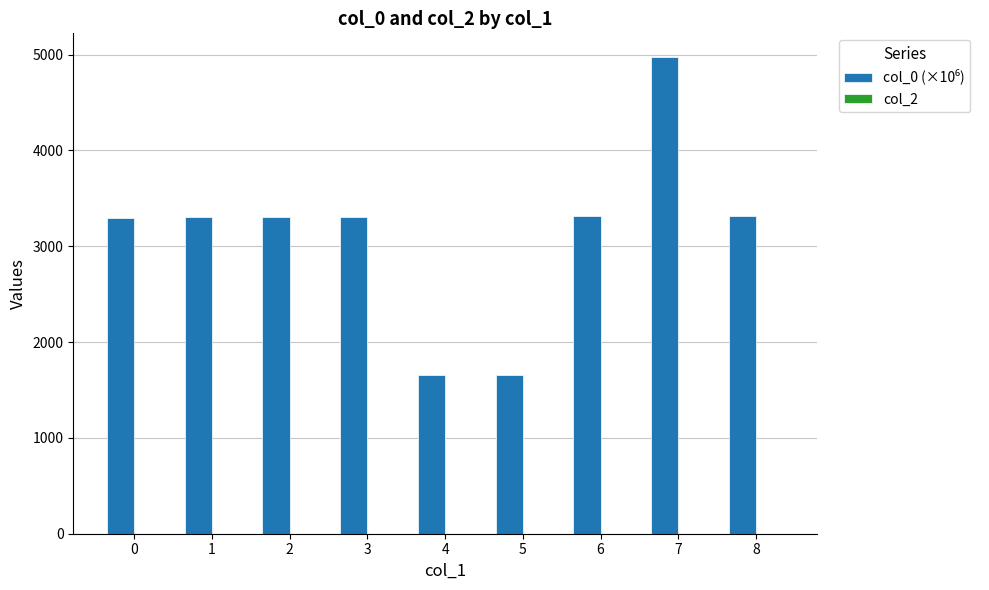

What is the value of the 2nd bar from the left?

3300.4